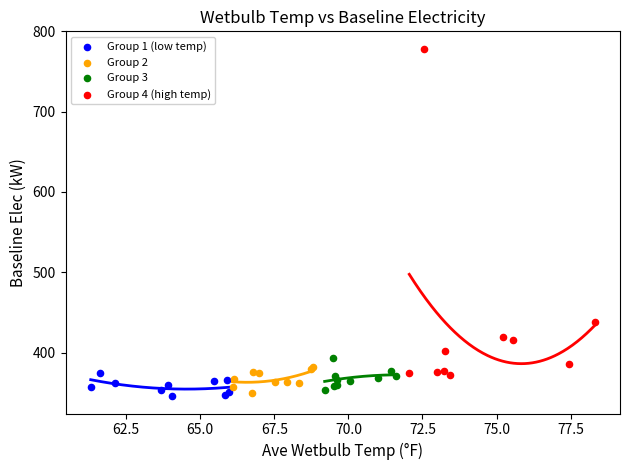

What are all the series names shown in the legend?

Group 1 (low temp), Group 2, Group 3, Group 4 (high temp)